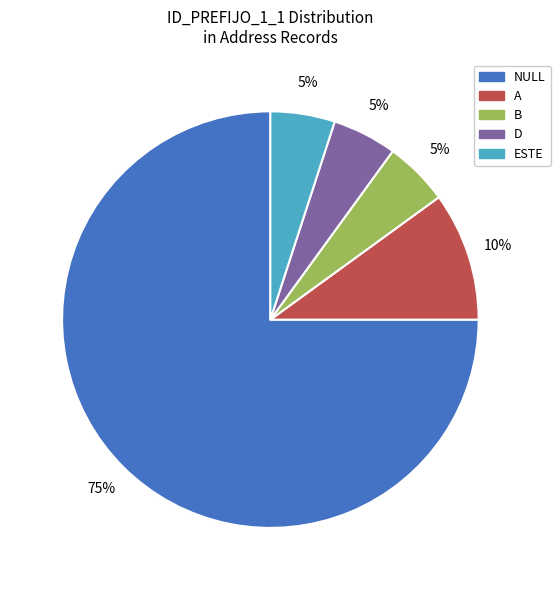

Between B and A, which is larger?

A